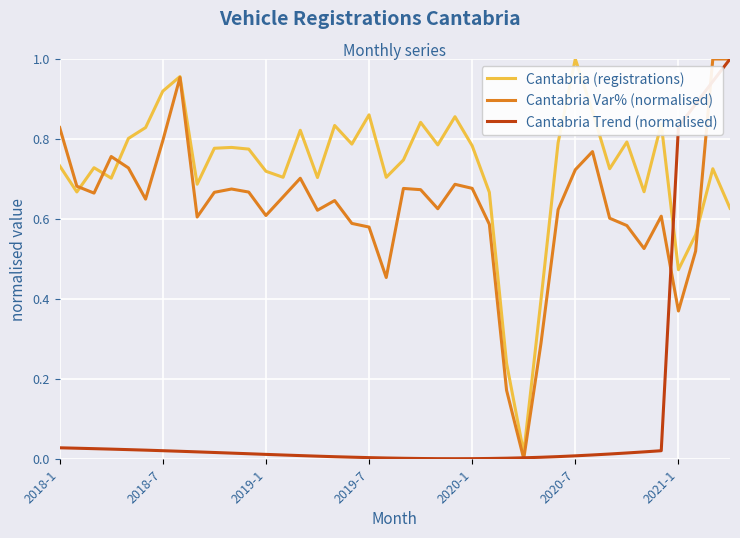

True or false: Cantabria Trend (normalised) and Cantabria (registrations) cross at least once.

True